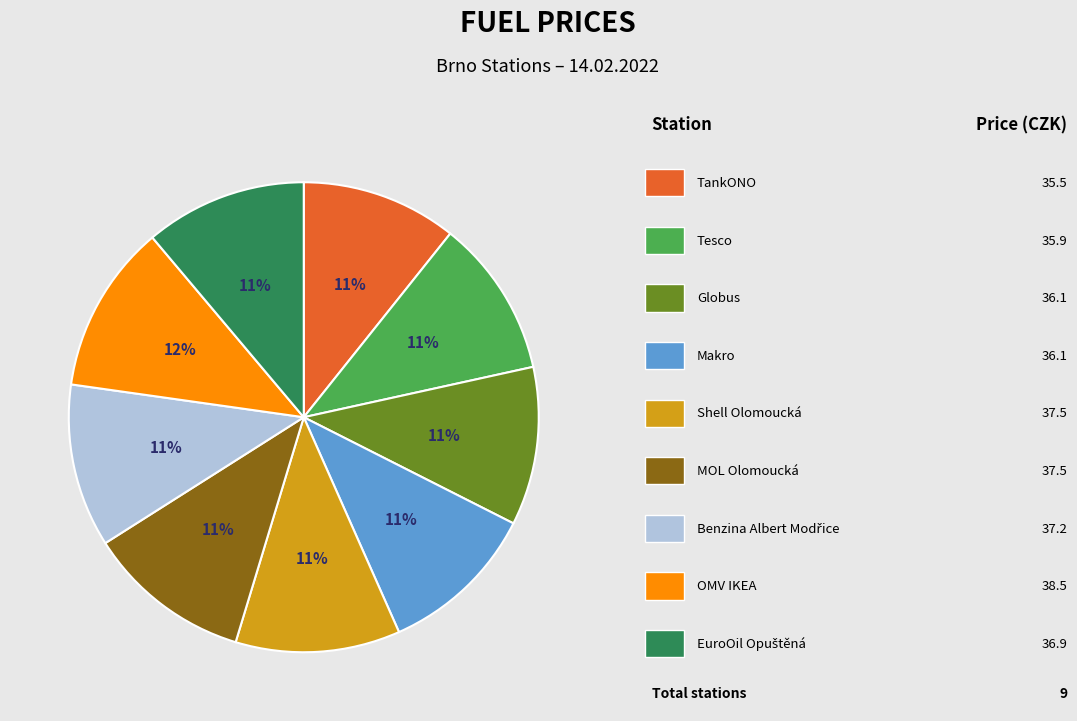

Is there a majority slice in this chart?

No